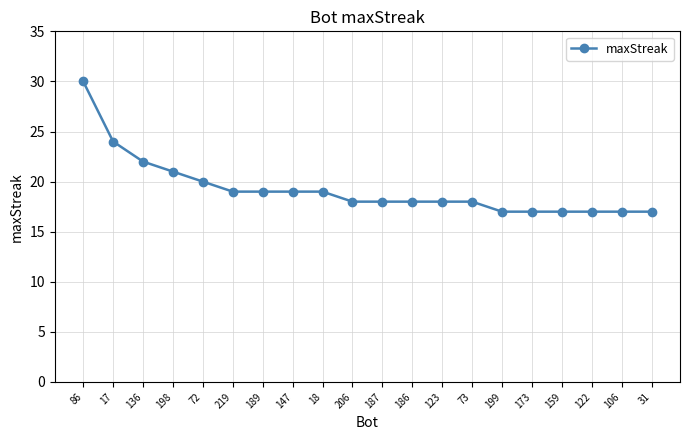

What is the greatest value displayed?

30